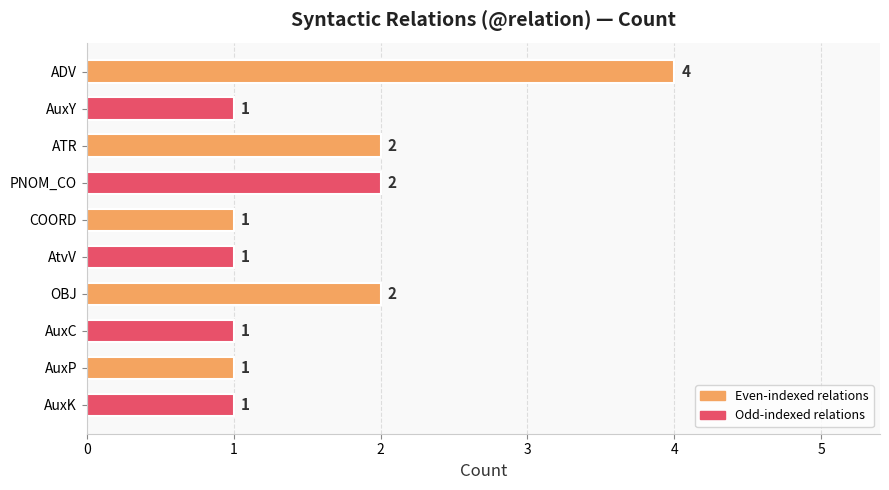

Are the bars grouped side by side (vs. stacked)?

No